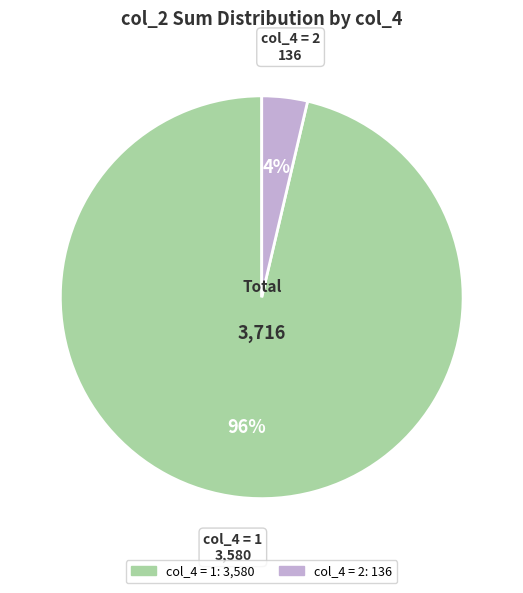

What percentage is the col_4 = 2 slice, to the nearest percent?

4%